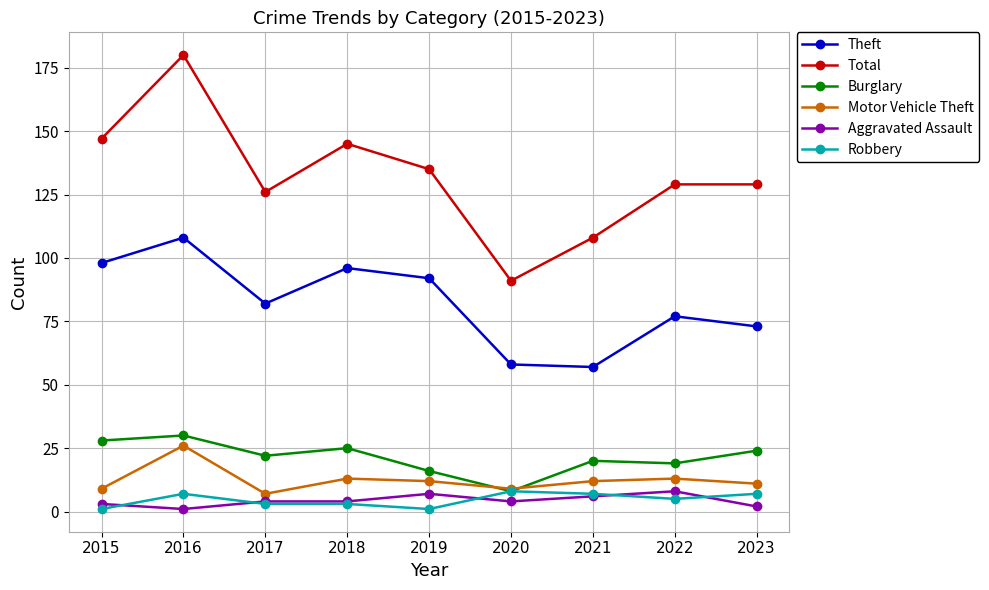

What is the lowest value of the Motor Vehicle Theft series?

7